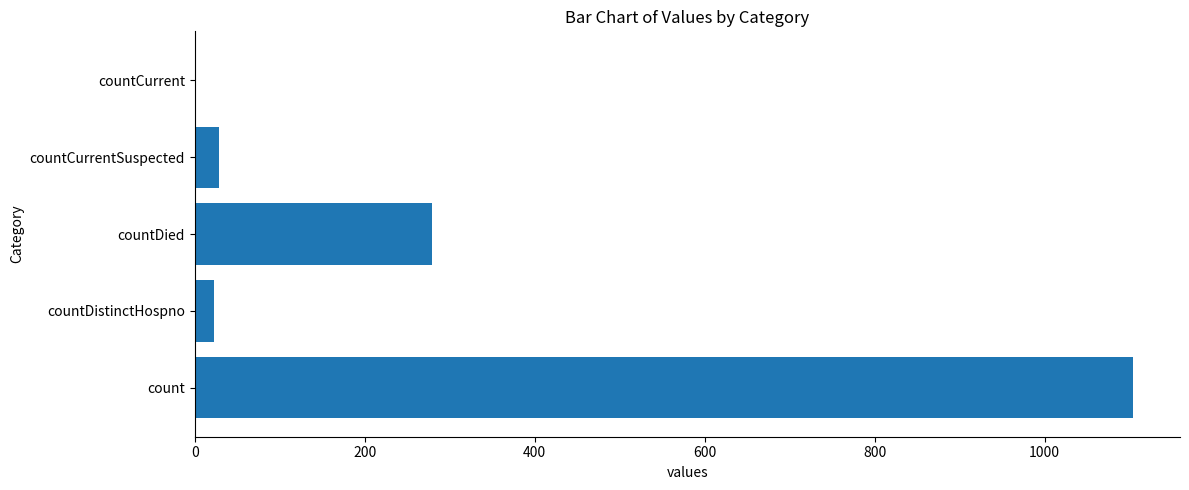

Reading top to bottom, extract all data points from this chart.

countCurrent=0	countCurrentSuspected=29	countDied=279	countDistinctHospno=23	count=1104